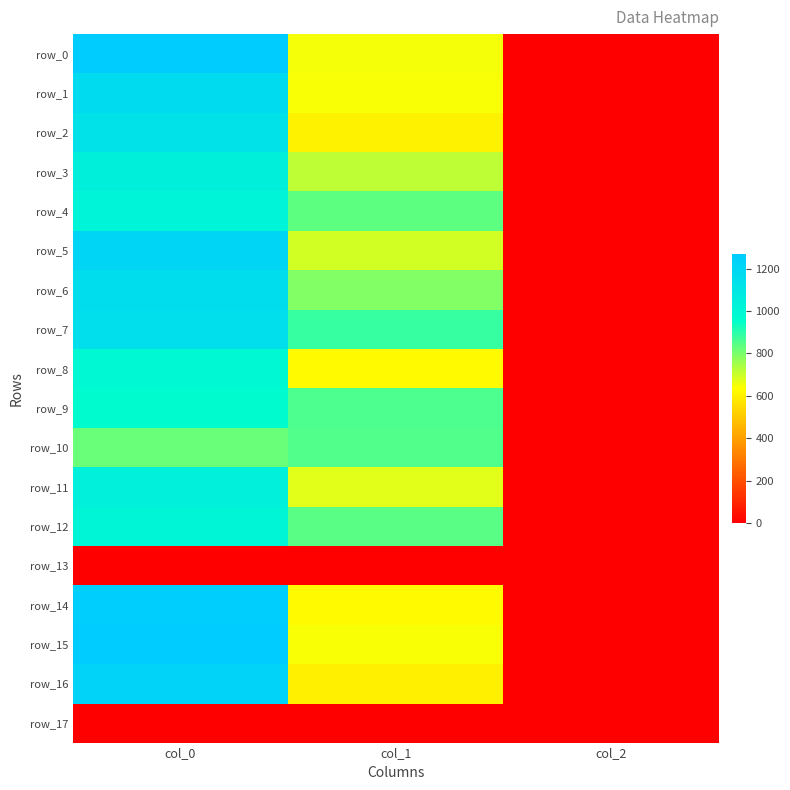

What is the spread (max minus min) of values at col_1?

884.2